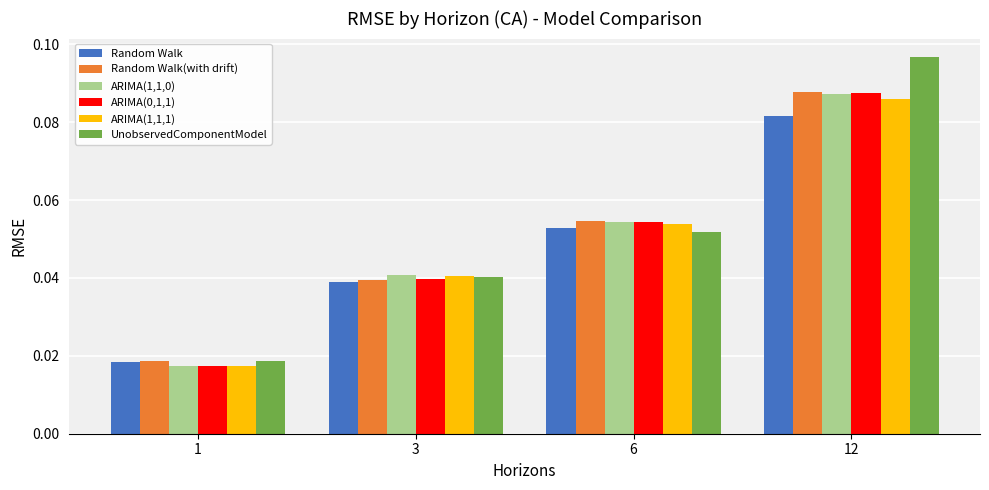

How many bars are there in each group?

6